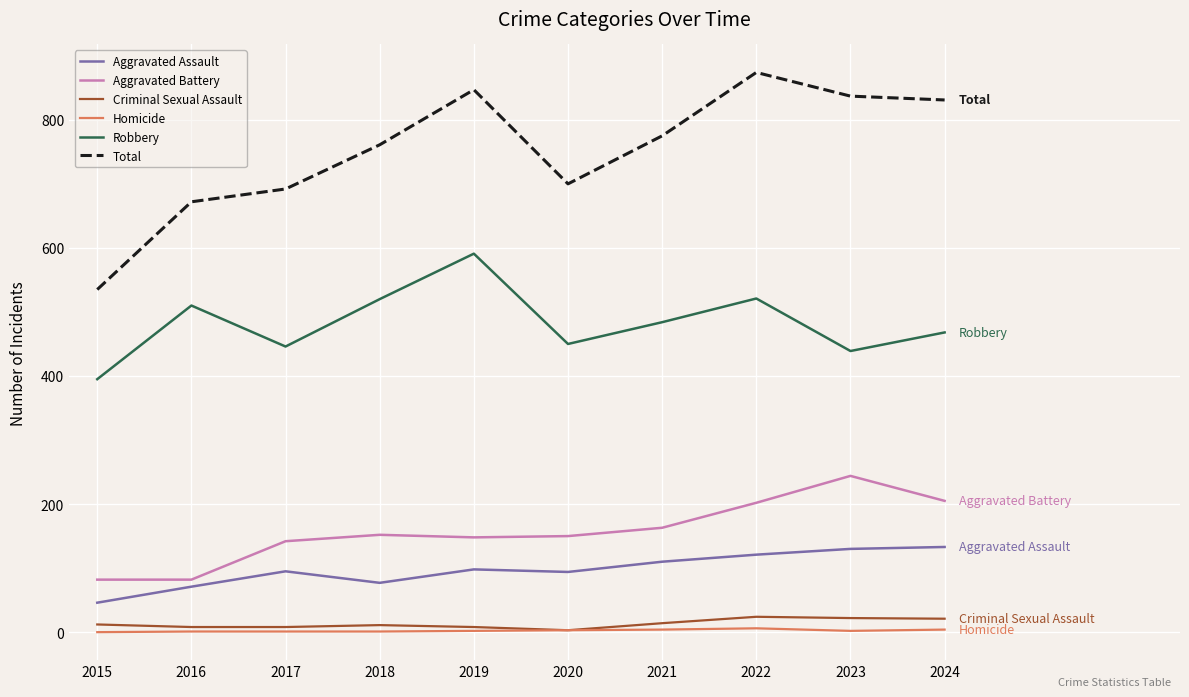

The value of Robbery at 2016 is 510. True or false?

True